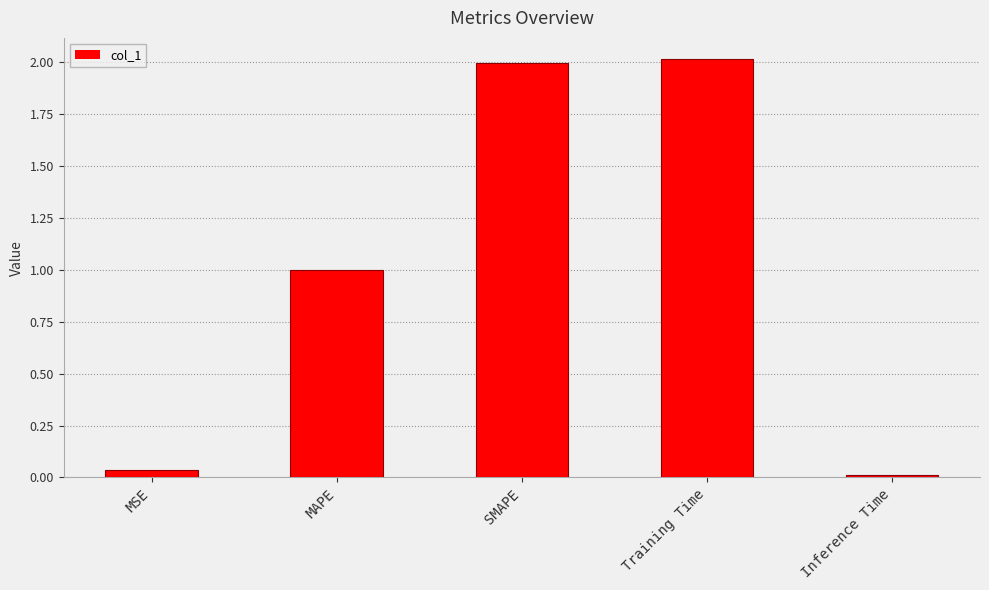

What position from the right is MAPE?

4